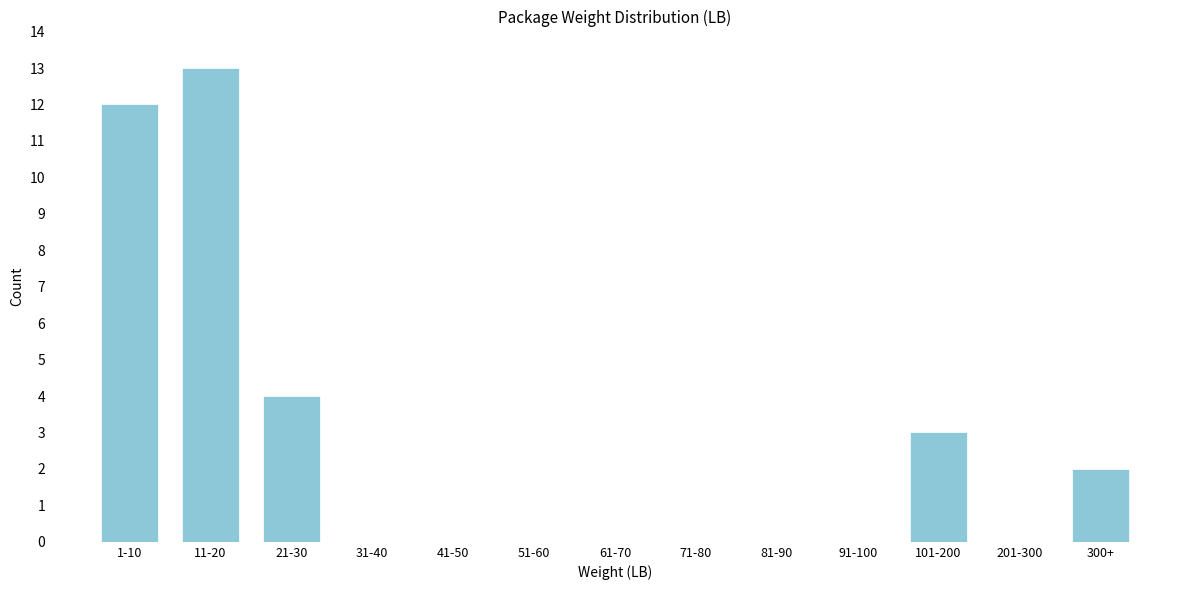

Reading left to right, extract all data points from this chart.

1-10=12	11-20=13	21-30=4	31-40=0	41-50=0	51-60=0	61-70=0	71-80=0	81-90=0	91-100=0	101-200=3	201-300=0	300+=2